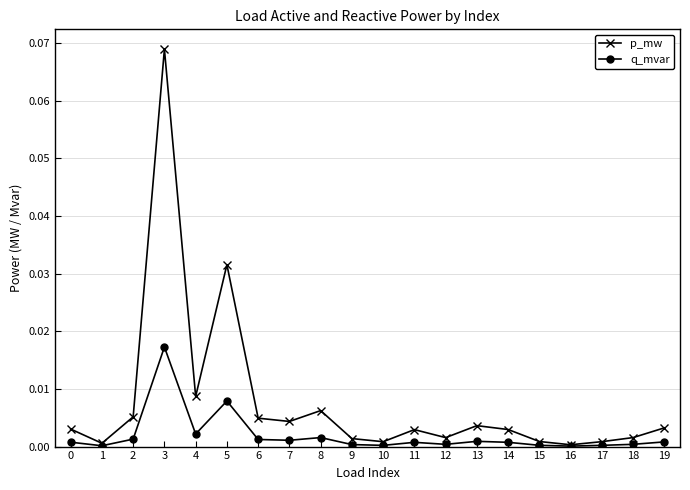

How many lines are shown in the chart?

2